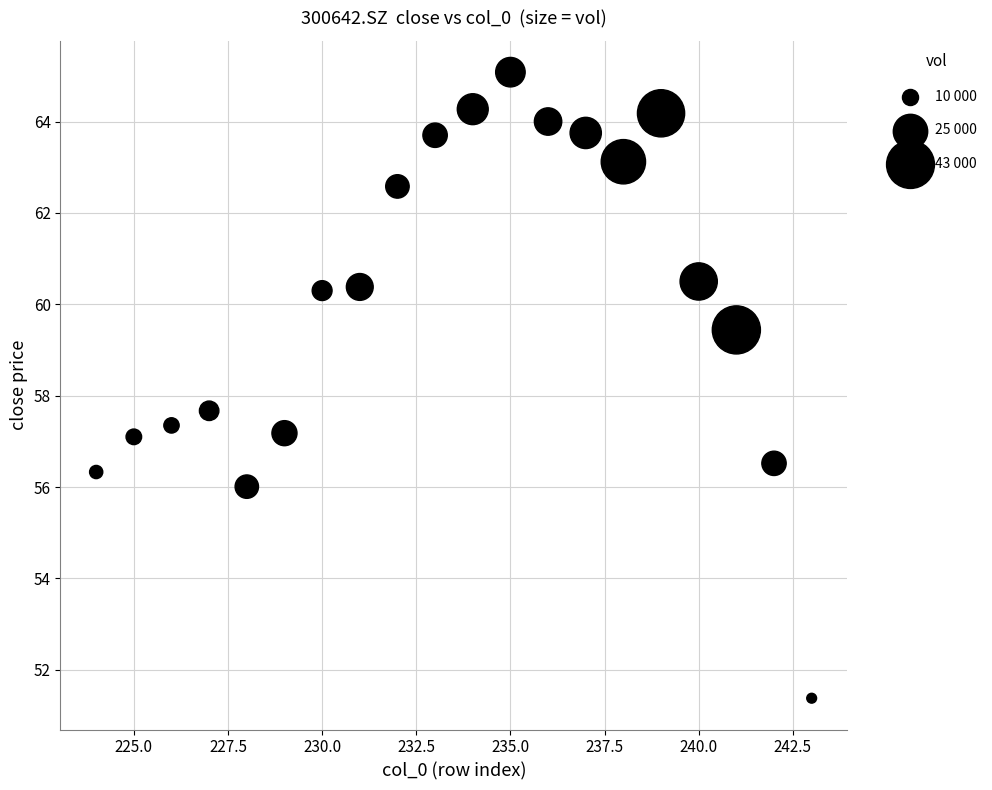

What Y value in the scatter plot is closest to 58?

57.7